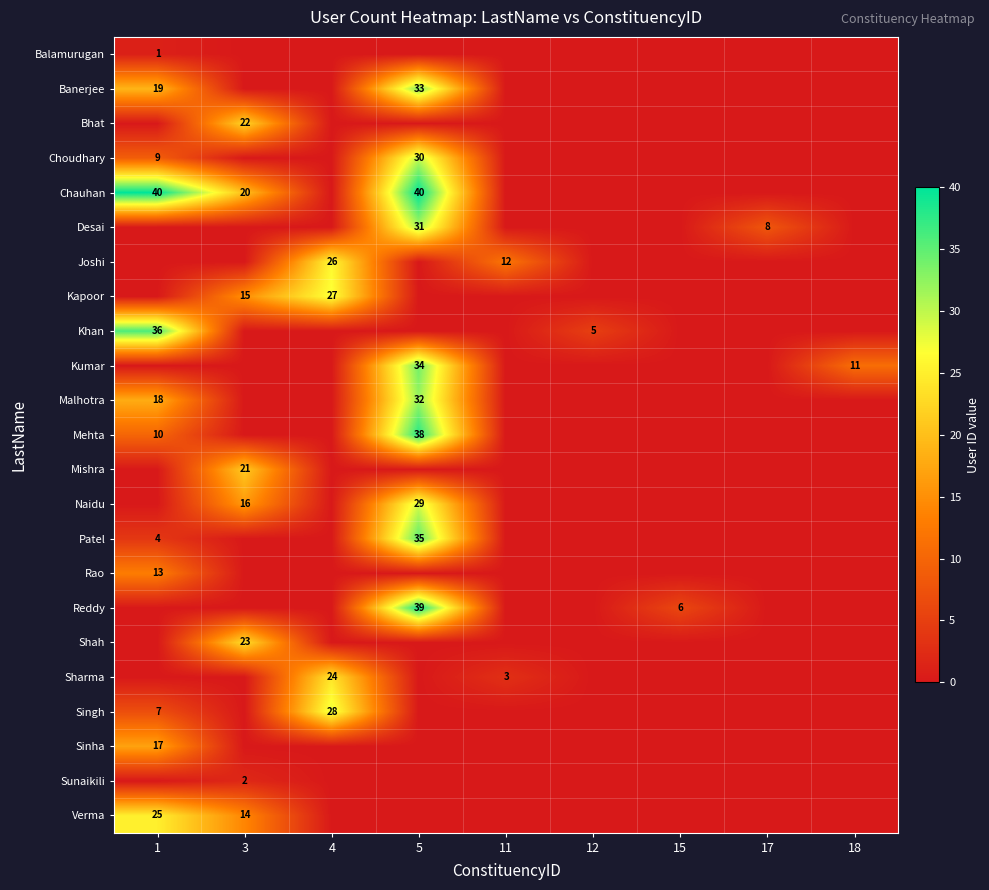

True or false: Mishra has a value of 21 at 3.

True